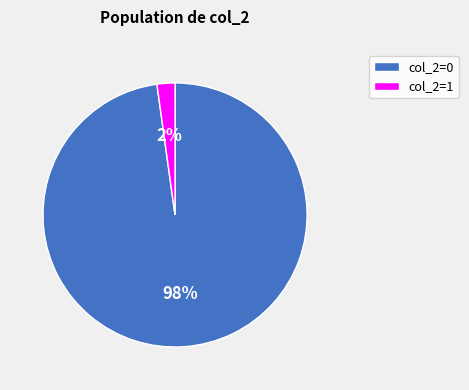

Between col_2=1 and col_2=0, which is larger?

col_2=0